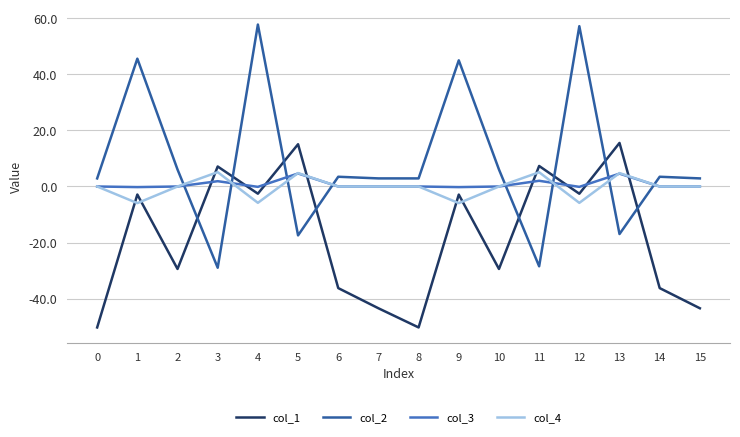

Is the value of col_1 at 15 greater than the value of col_2 at 7?

No